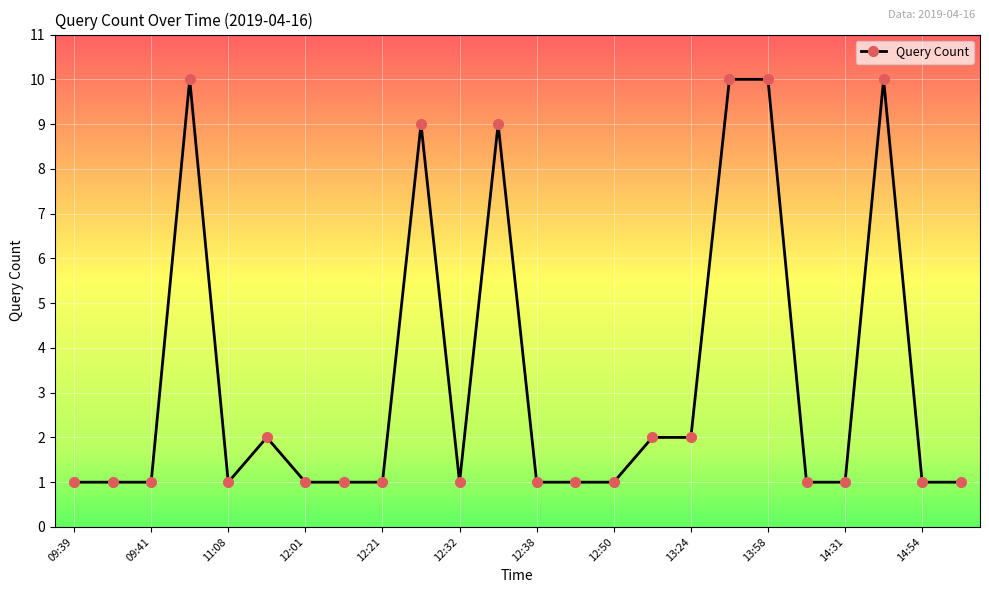

What is the maximum value shown in the chart?

10